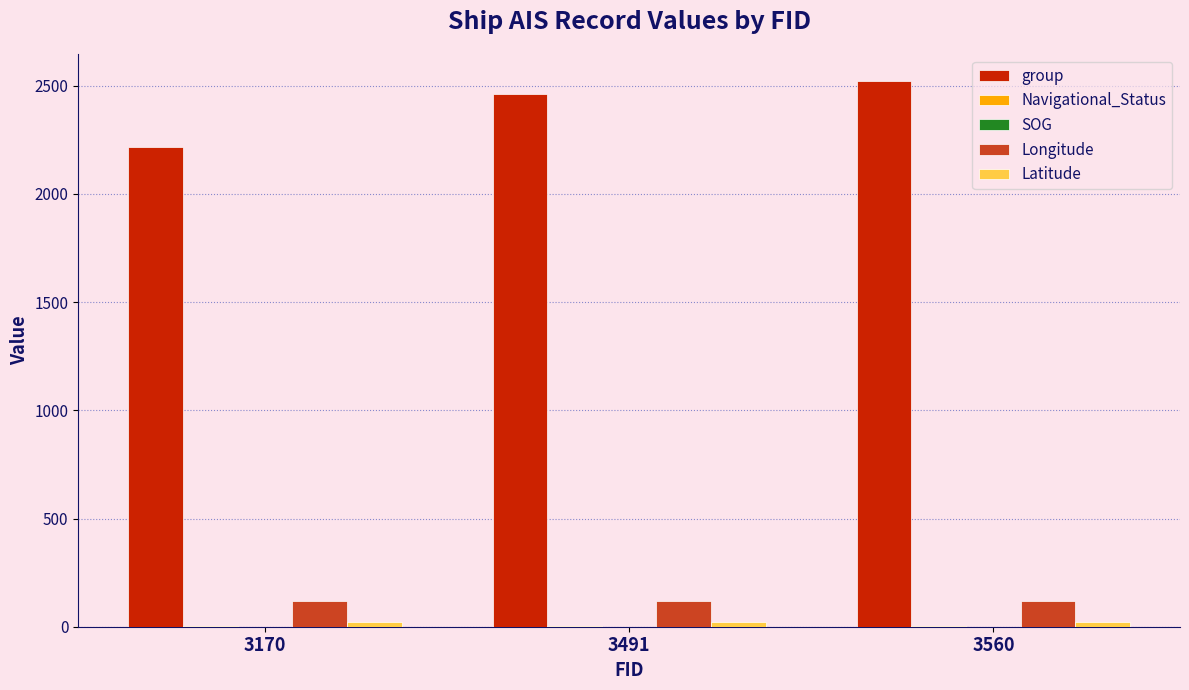

Which series has the largest total across all categories?

group